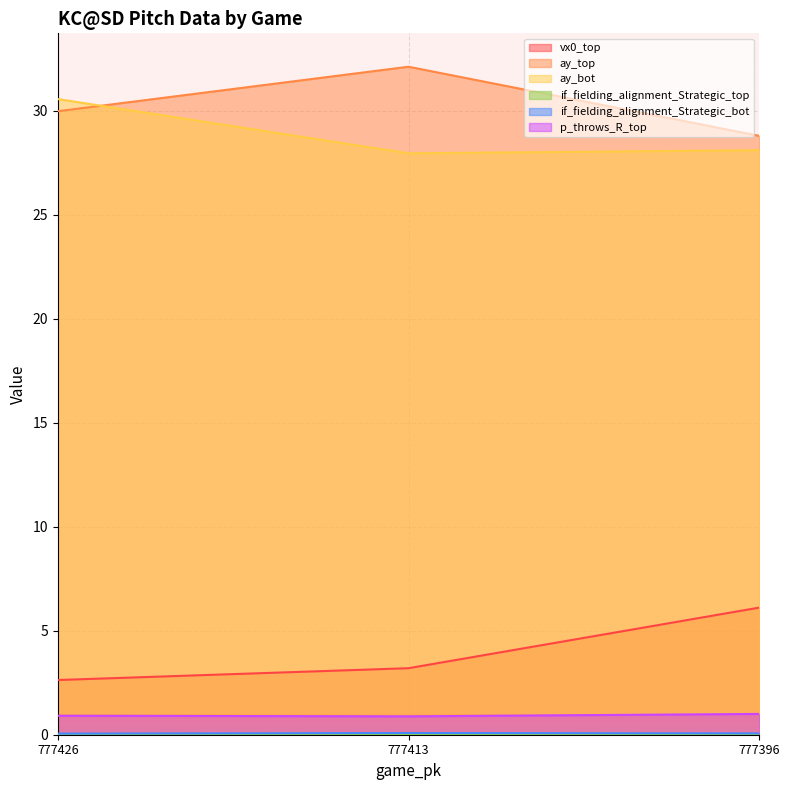

Reading right to left, transcribe all the data shown in this chart.

vx0_top: 6.1	3.2	2.6
ay_top: 28.8	32.1	30.0
ay_bot: 28.1	28.0	30.6
if_fielding_alignment_Strategic_top: 0.0	0.0	0.0
if_fielding_alignment_Strategic_bot: 0.1	0.1	0.1
p_throws_R_top: 1.0	0.9	0.9